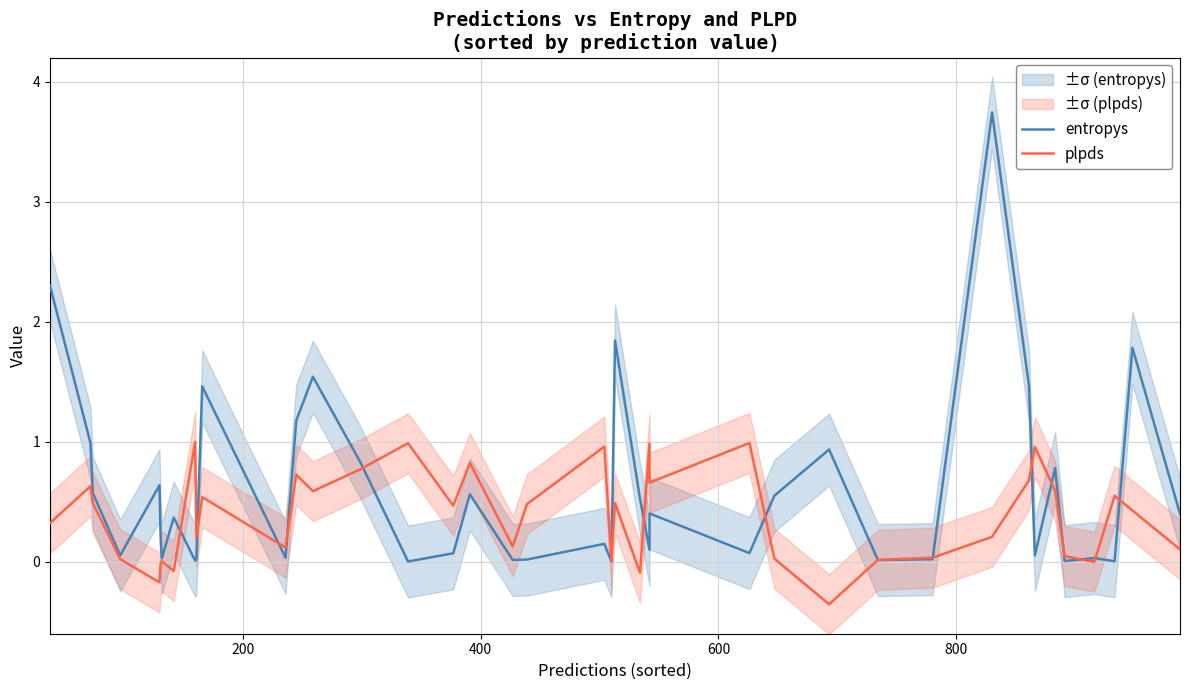

Is it true that entropys equals 2.5 at 10?

False